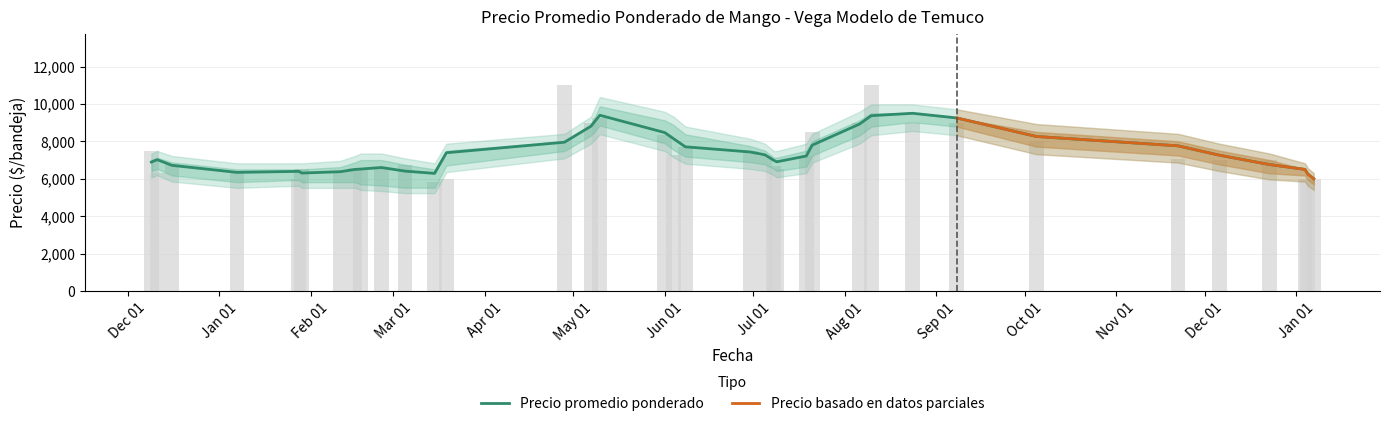

At which label does Precio promedio ponderado first exceed 7000?

2020-12-09